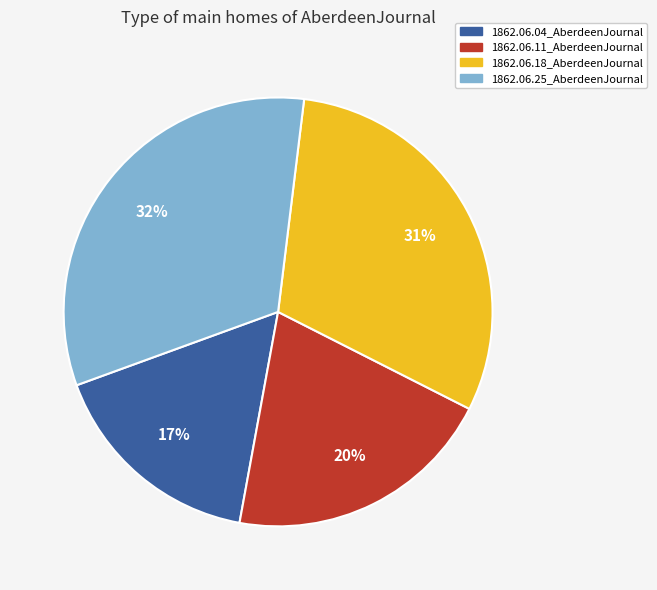

Is it true that 1862.06.18_AberdeenJournal is 31% of the pie?

True